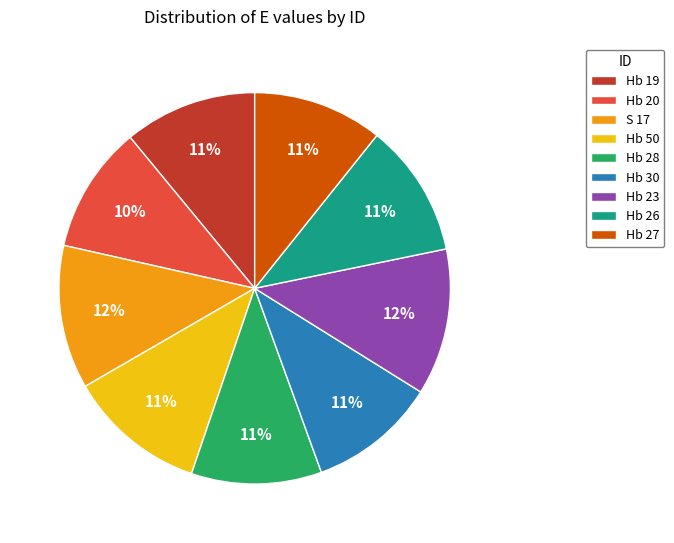

What percentage is the Hb 28 slice, to the nearest percent?

11%